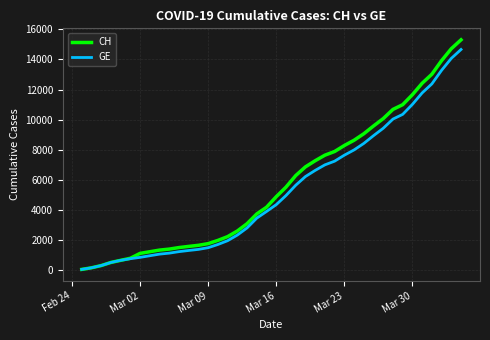

What is the greatest value displayed?

15304